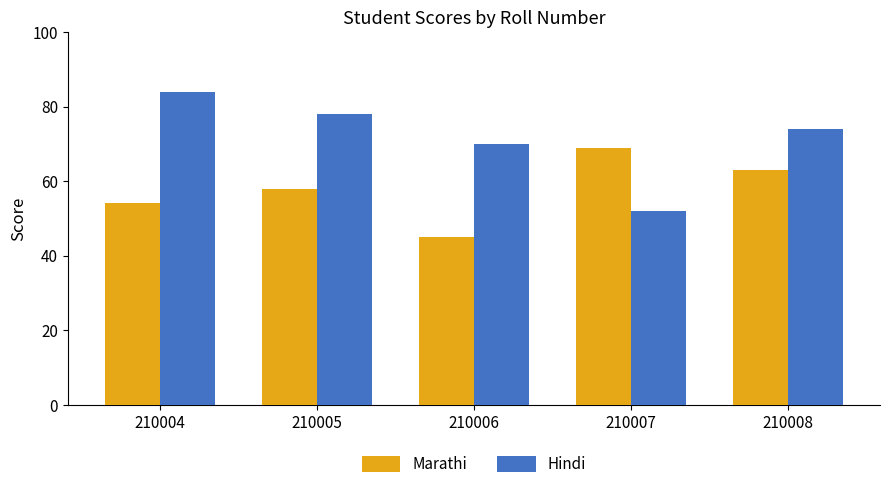

Rank the series by their average value, from highest to lowest.

Hindi, Marathi